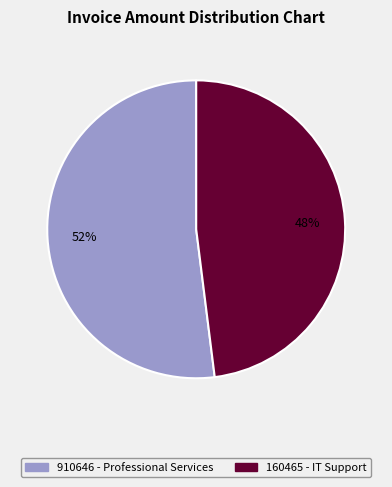

To the nearest percent, what percentage of the pie is 910646 - Professional Services?

52%